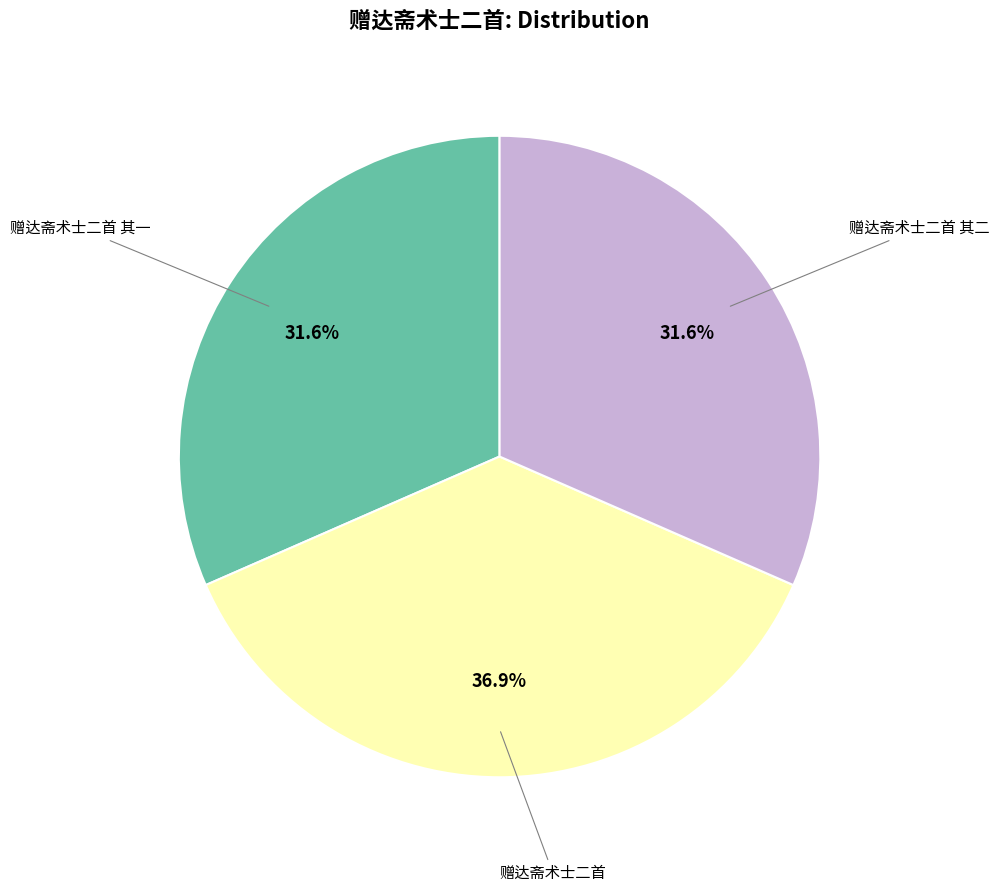

Is there a majority slice in this chart?

No